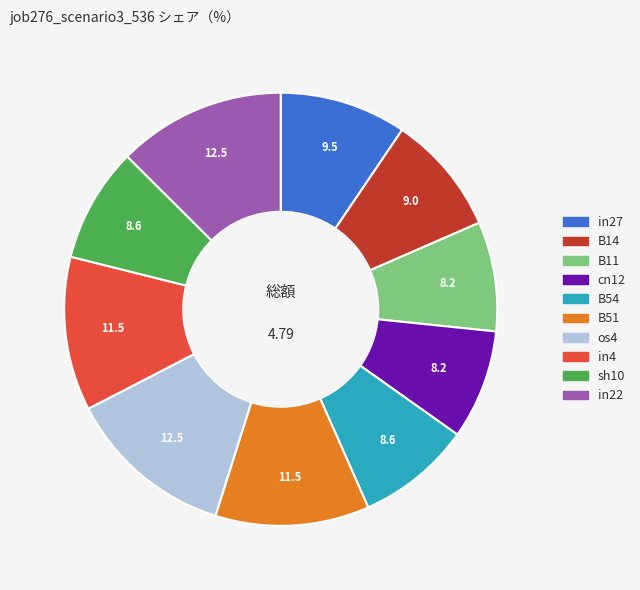

Is in22 the majority of the pie?

No